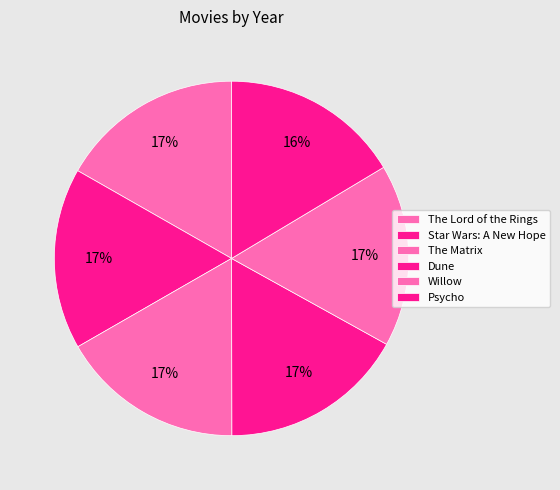

Do Psycho and The Lord of the Rings together represent more than half of the pie?

No